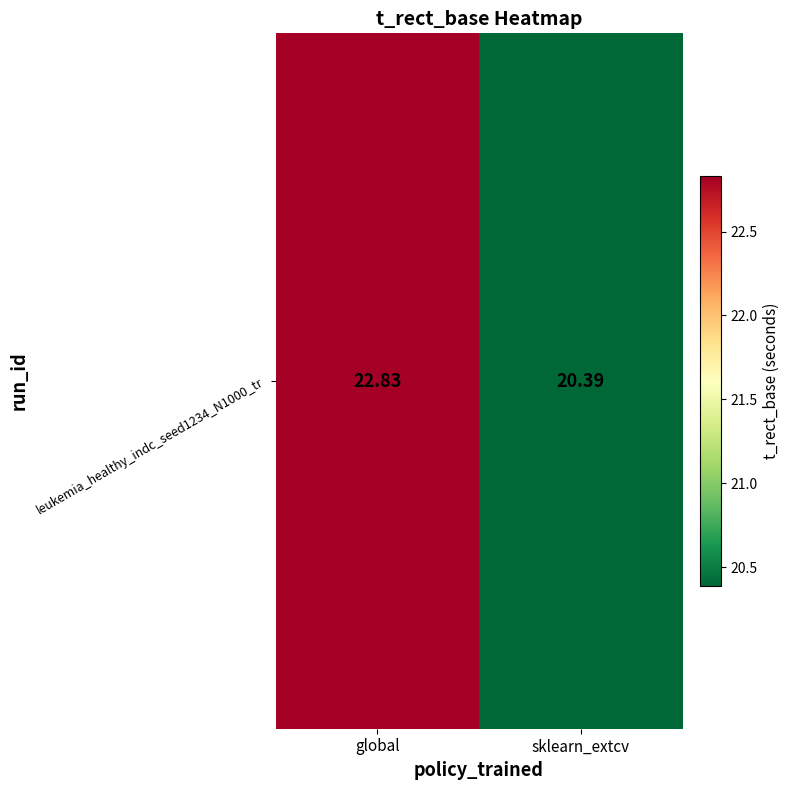

What is the average value?

21.6